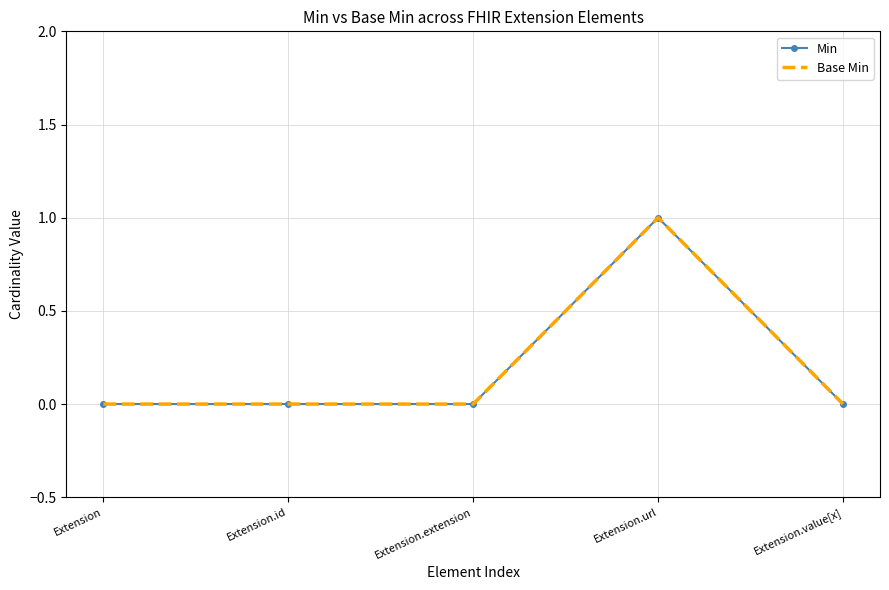

What is the label of the 5th point from the left?

Extension.value[x]